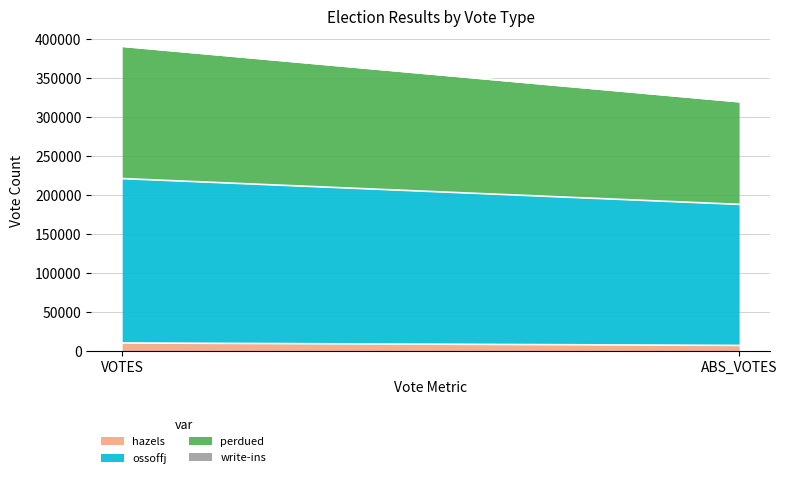

Is the value of hazels at VOTES greater than the value of perdued at ABS_VOTES?

No